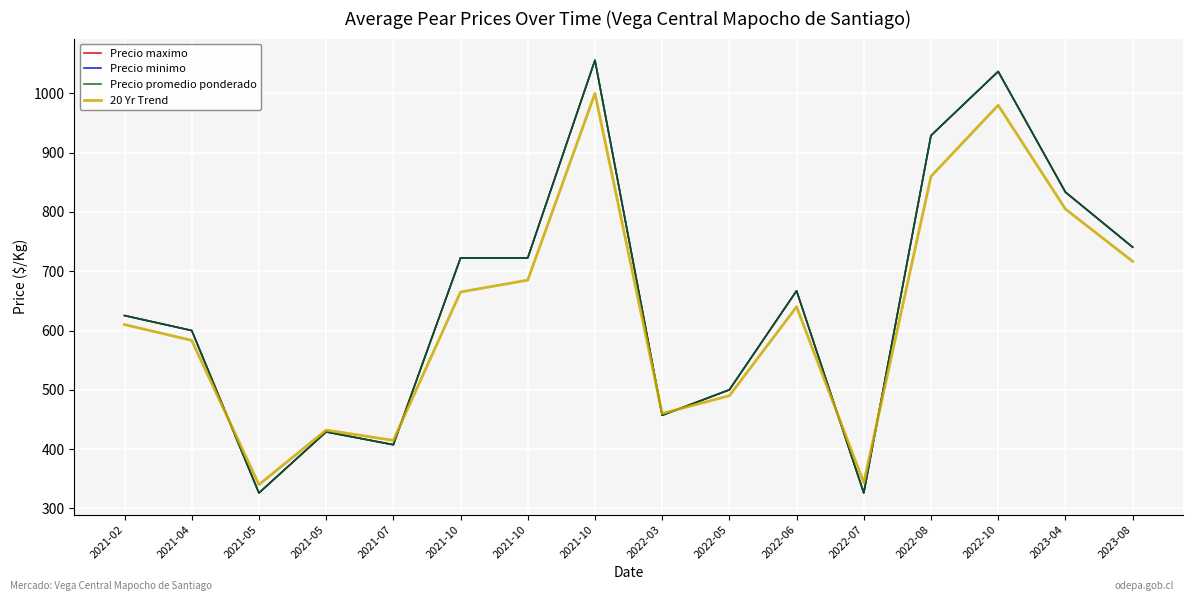

Which series has the largest range (max minus min)?

Precio maximo